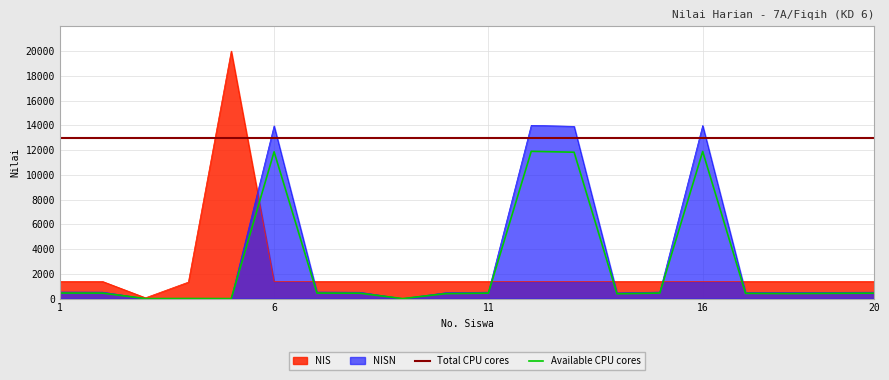

Between which two adjacent categories do NISN and NIS first intersect?

5 and 6